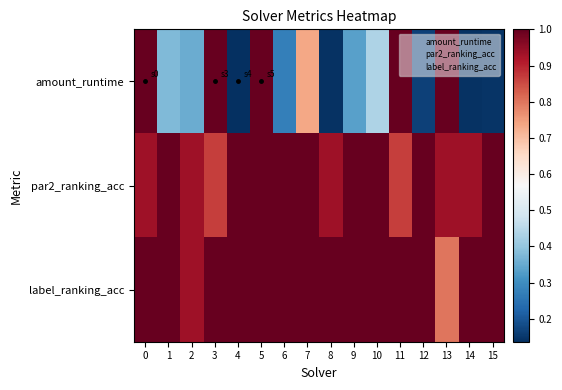

Reading left to right, extract all data points from this chart.

amount_runtime: 0=1.0	1=0.4	2=0.4	3=1.0	4=0.1	5=1.0	6=0.3	7=0.7	8=0.1	9=0.3	10=0.4	11=1.0	12=0.2	13=1.0	14=0.1	15=0.1
par2_ranking_acc: 0=0.9	1=1.0	2=0.9	3=0.9	4=1.0	5=1.0	6=1.0	7=1.0	8=0.9	9=1.0	10=1.0	11=0.9	12=1.0	13=0.9	14=0.9	15=1.0
label_ranking_acc: 0=1.0	1=1.0	2=0.9	3=1.0	4=1.0	5=1.0	6=1.0	7=1.0	8=1.0	9=1.0	10=1.0	11=1.0	12=1.0	13=0.8	14=1.0	15=1.0